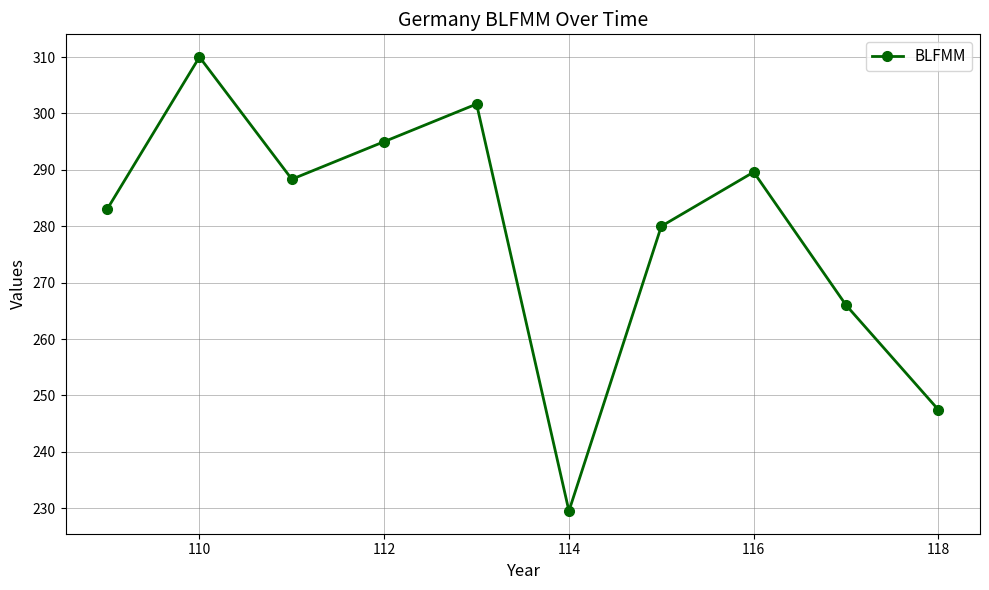

What is the value of the 5th point from the left?

301.7